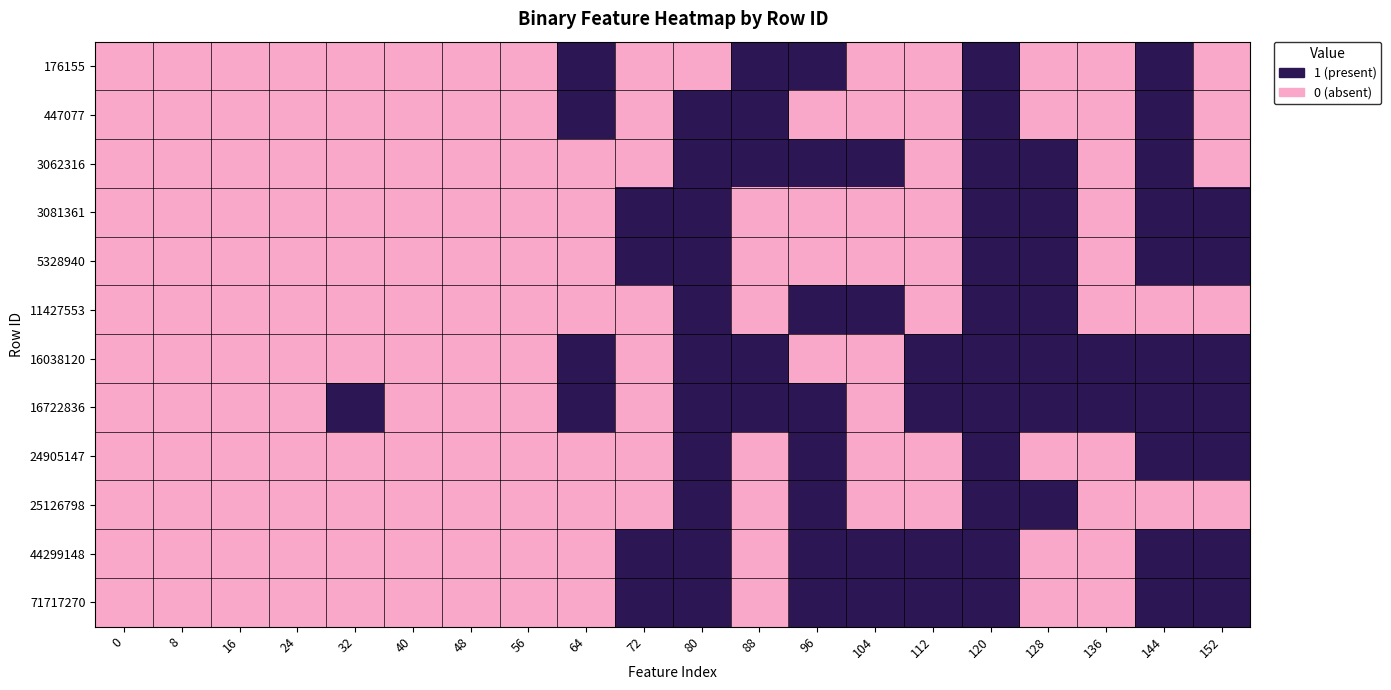

At how many categories does at least one series exceed 0?

13